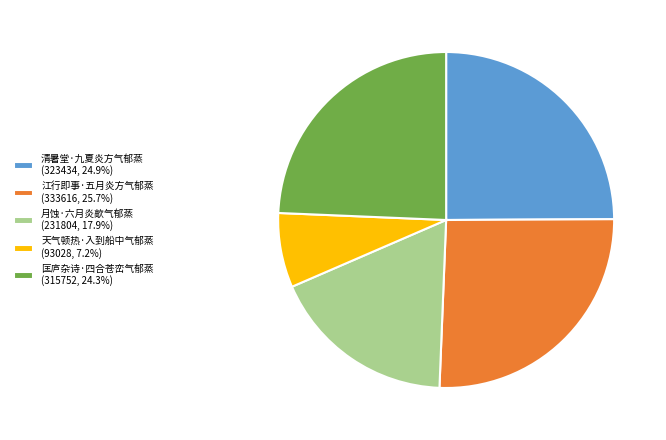

Combined, do 天气顿热·入到船中气郁蒸 (93028, 7.2%) and 江行即事·五月炎方气郁蒸 (333616, 25.7%) account for over 50%?

No